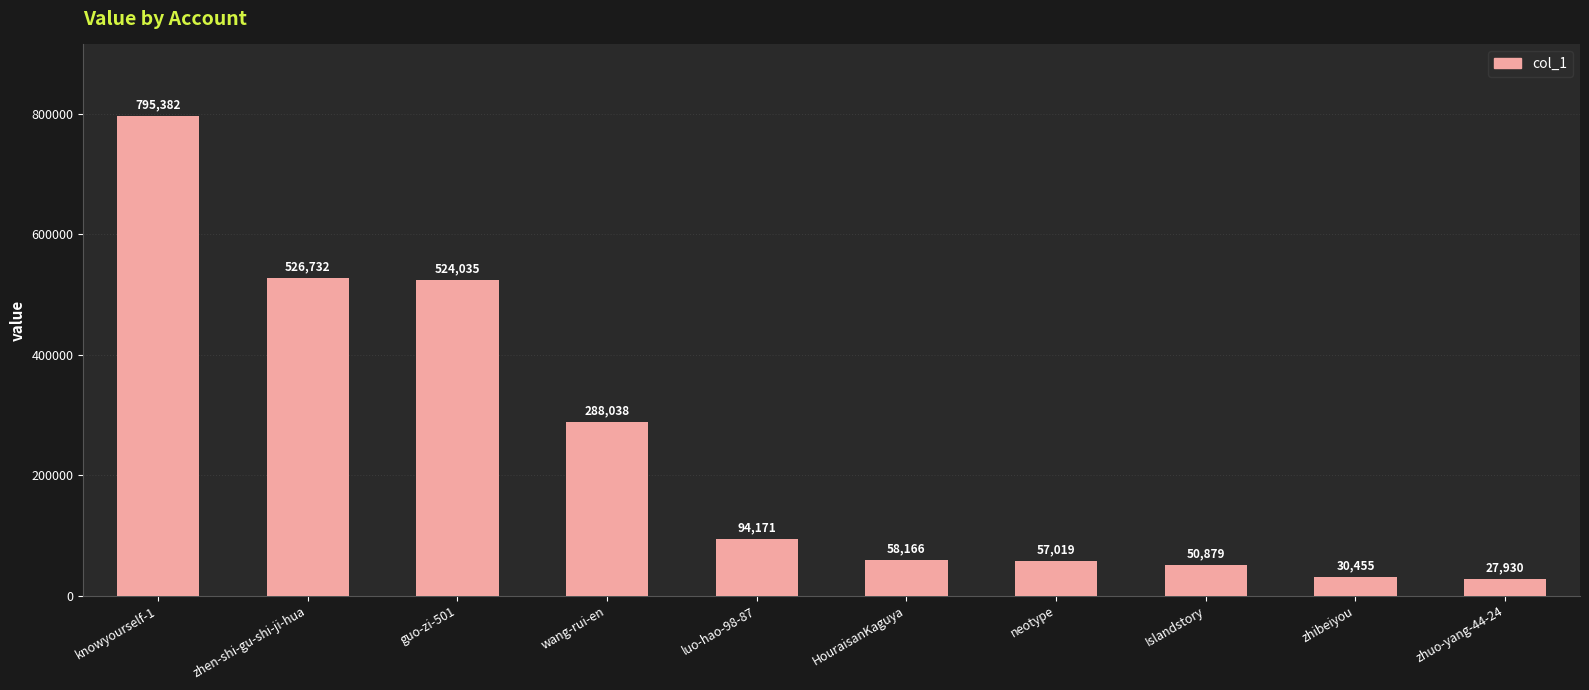

What is the sum of all values?

2452807